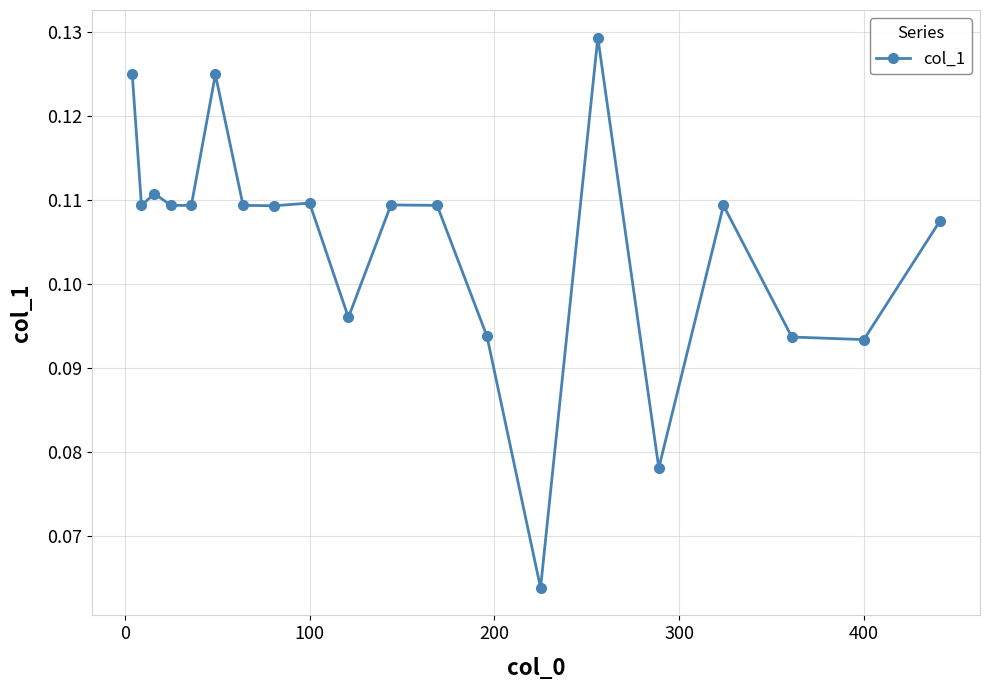

What is the sum of all values?

2.1